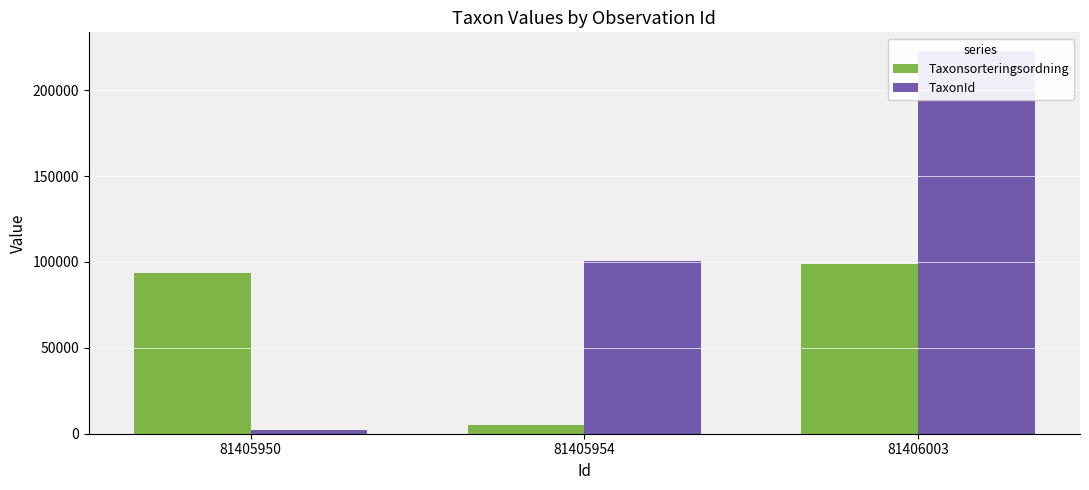

List the series in order of their overall mean, lowest first.

Taxonsorteringsordning, TaxonId